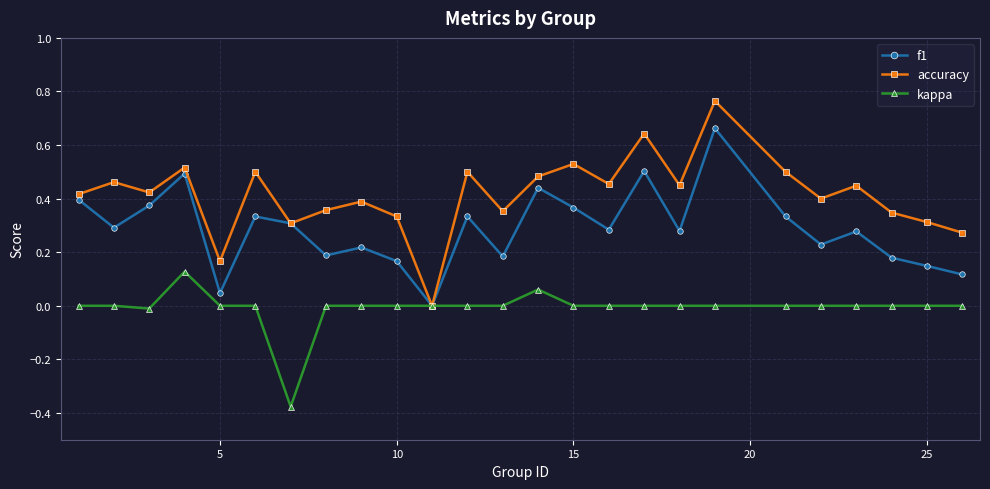

Which series has the largest total across all categories?

accuracy